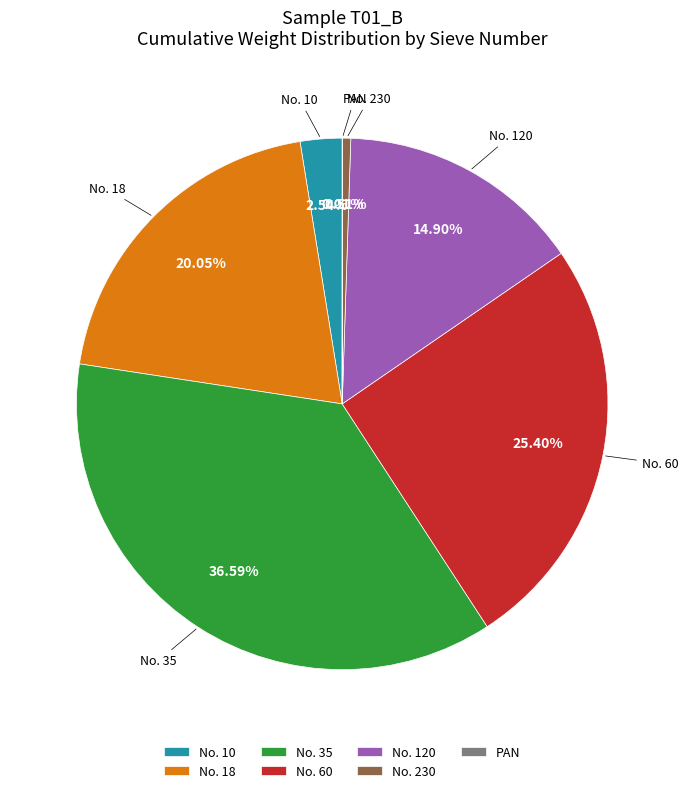

Combined, do No. 60 and No. 35 account for over 50%?

Yes